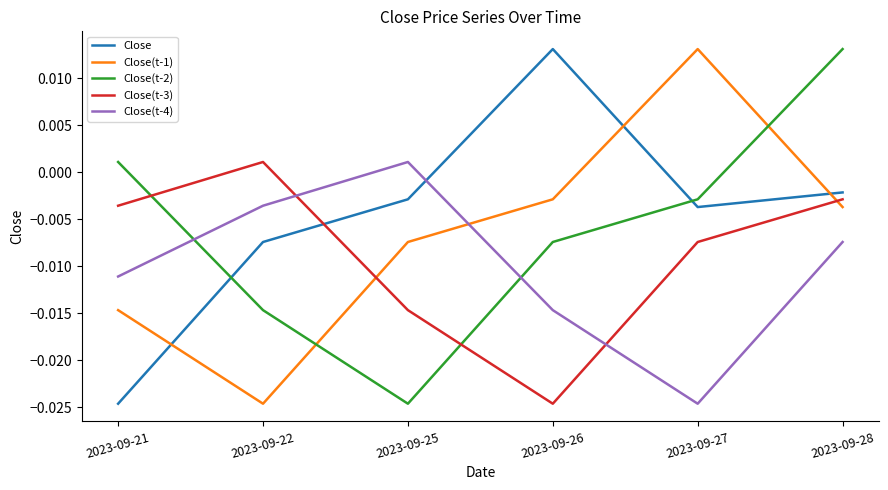

Where is Close(t-3) nearest to the value 0?

2023-09-22